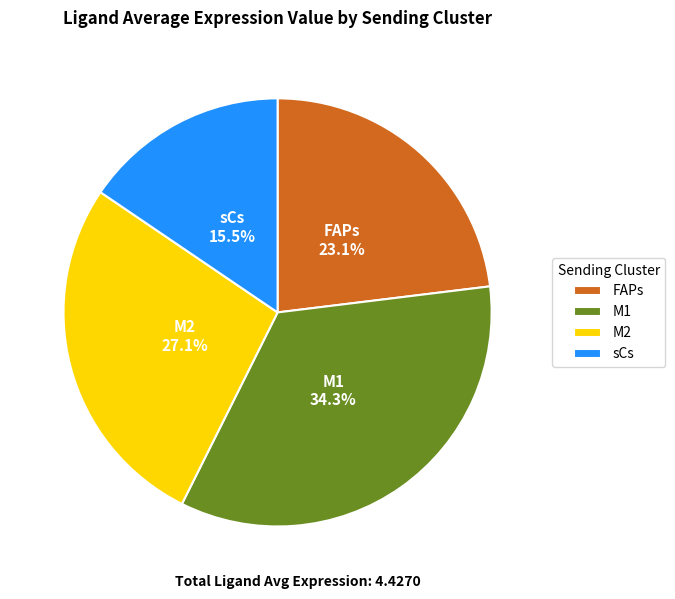

To the nearest percent, what is the average slice percentage?

25%